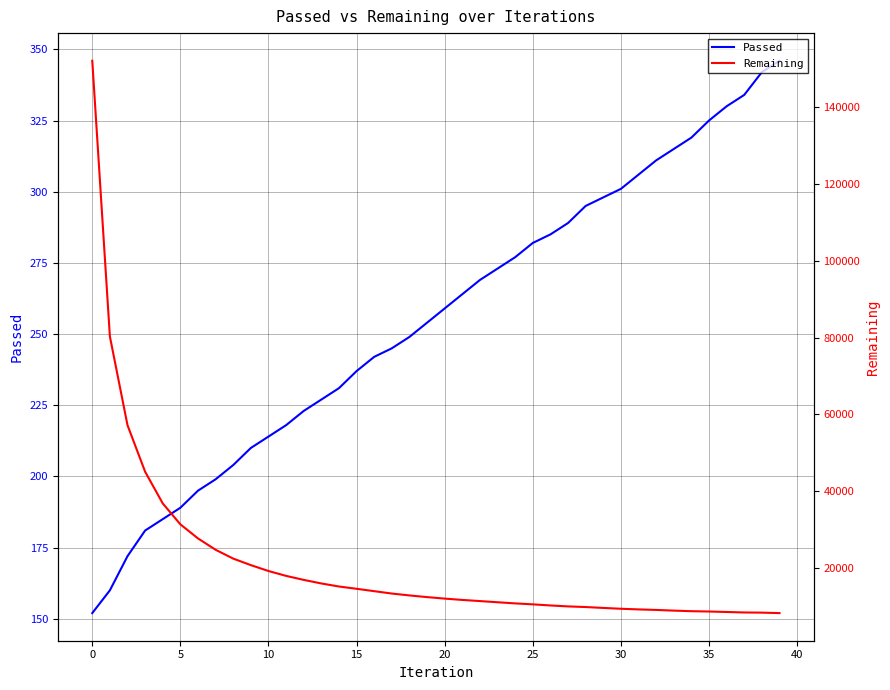

How many lines are shown in the chart?

2